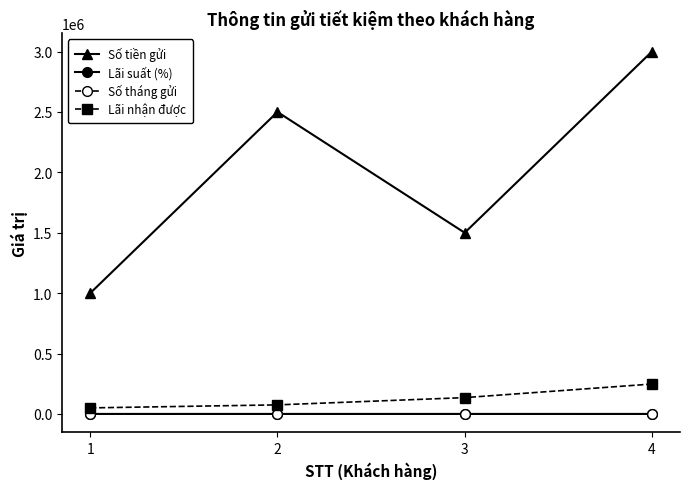

True or false: Số tiền gửi and Lãi suất (%) intersect in this chart.

False